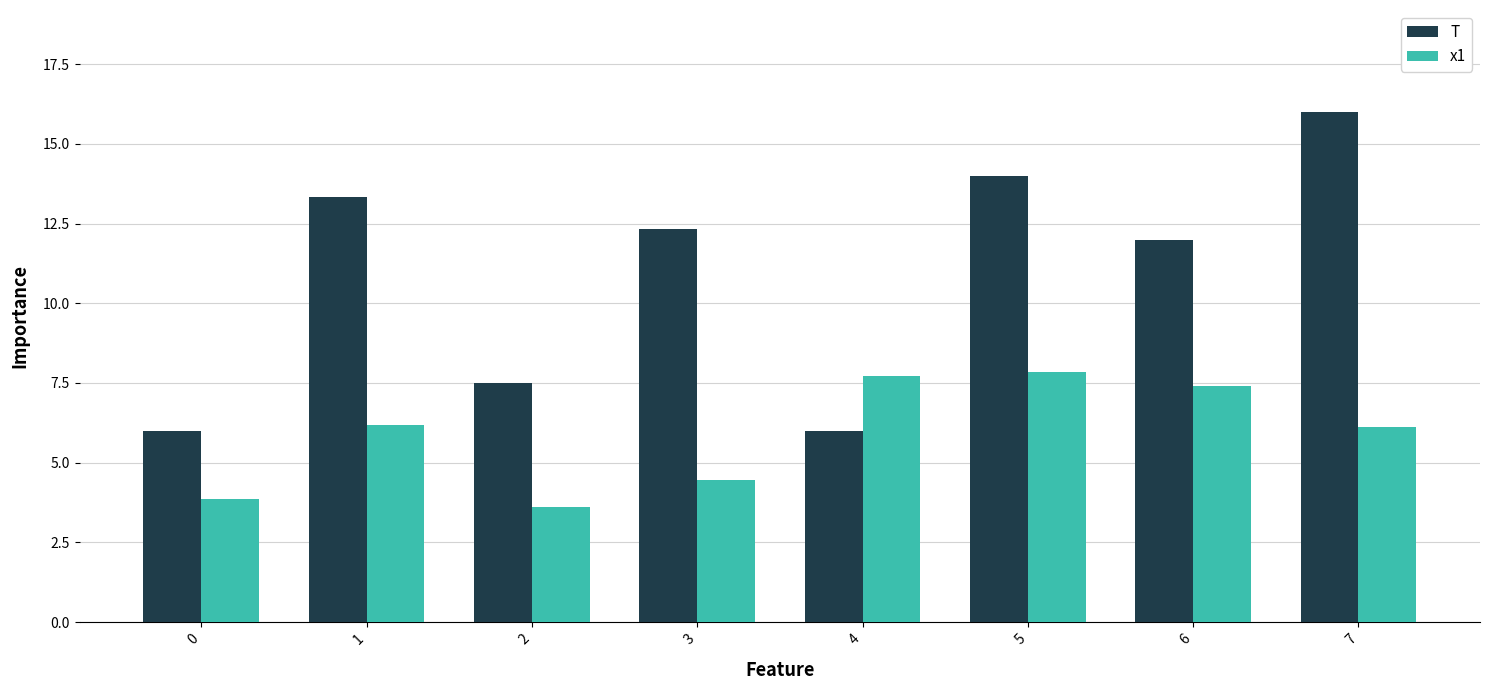

At how many categories does at least one series exceed 5?

8